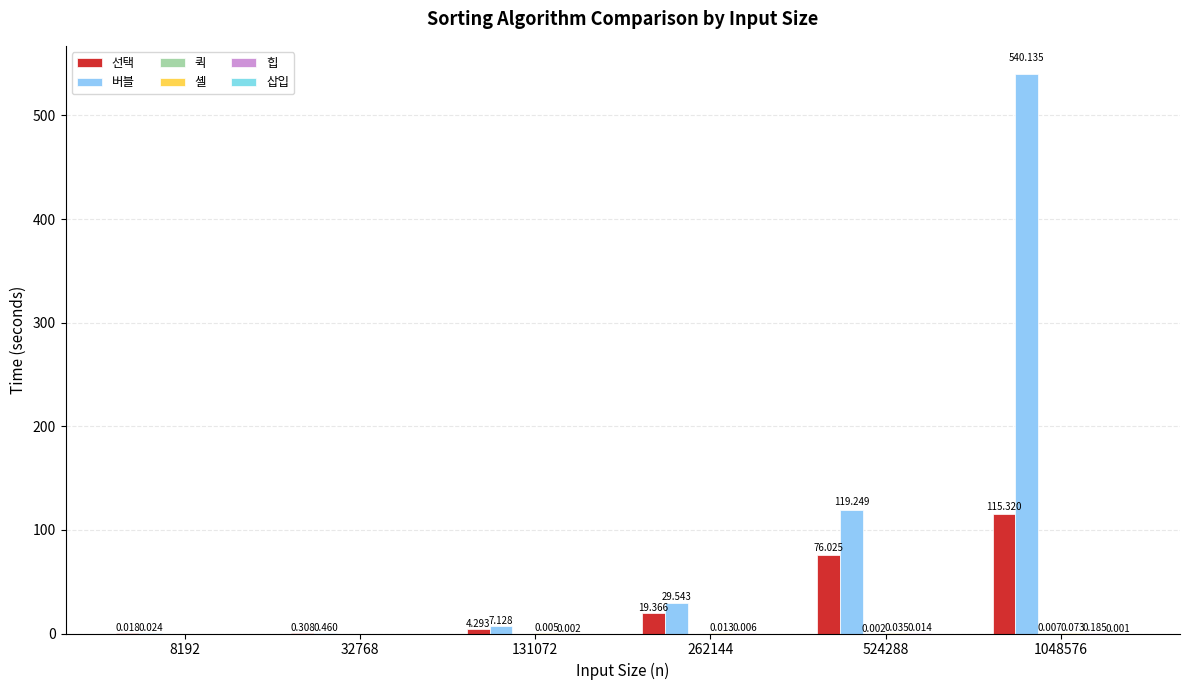

Are the bars horizontal?

No